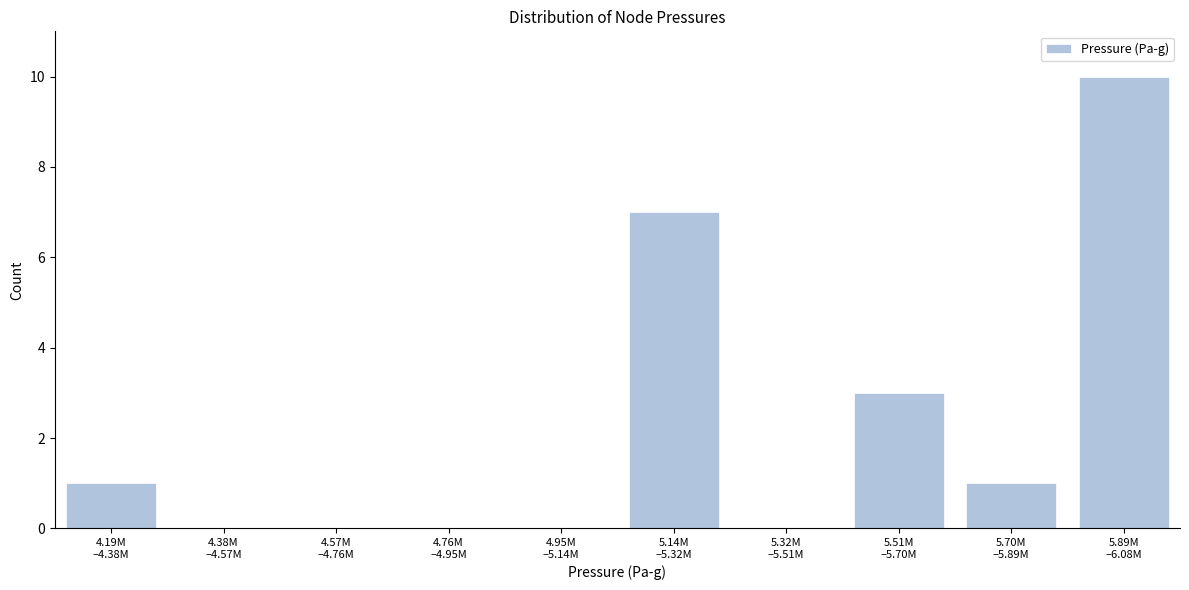

What is the sum of all values?

22